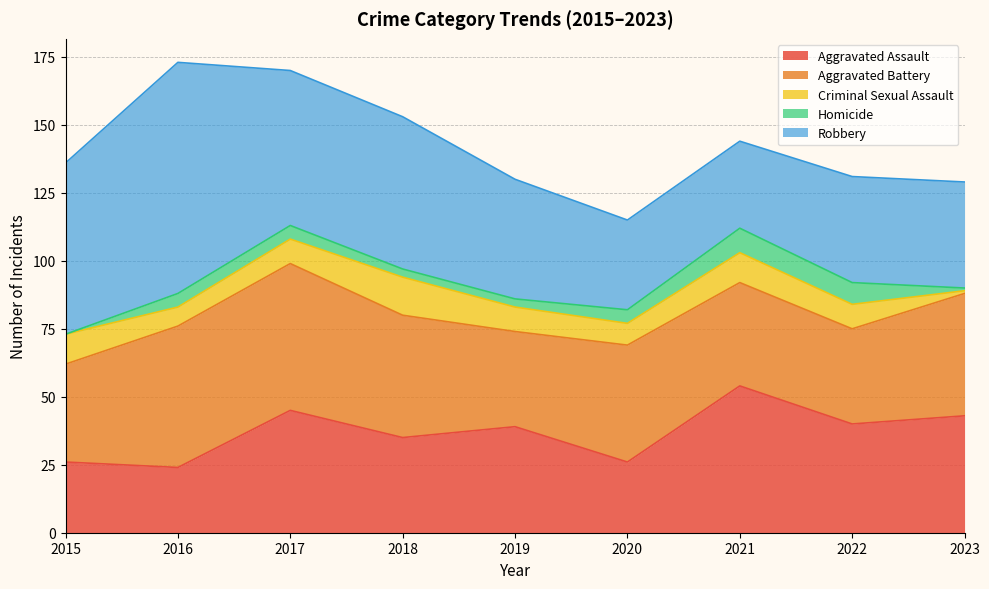

Which series has the largest total across all categories?

Robbery